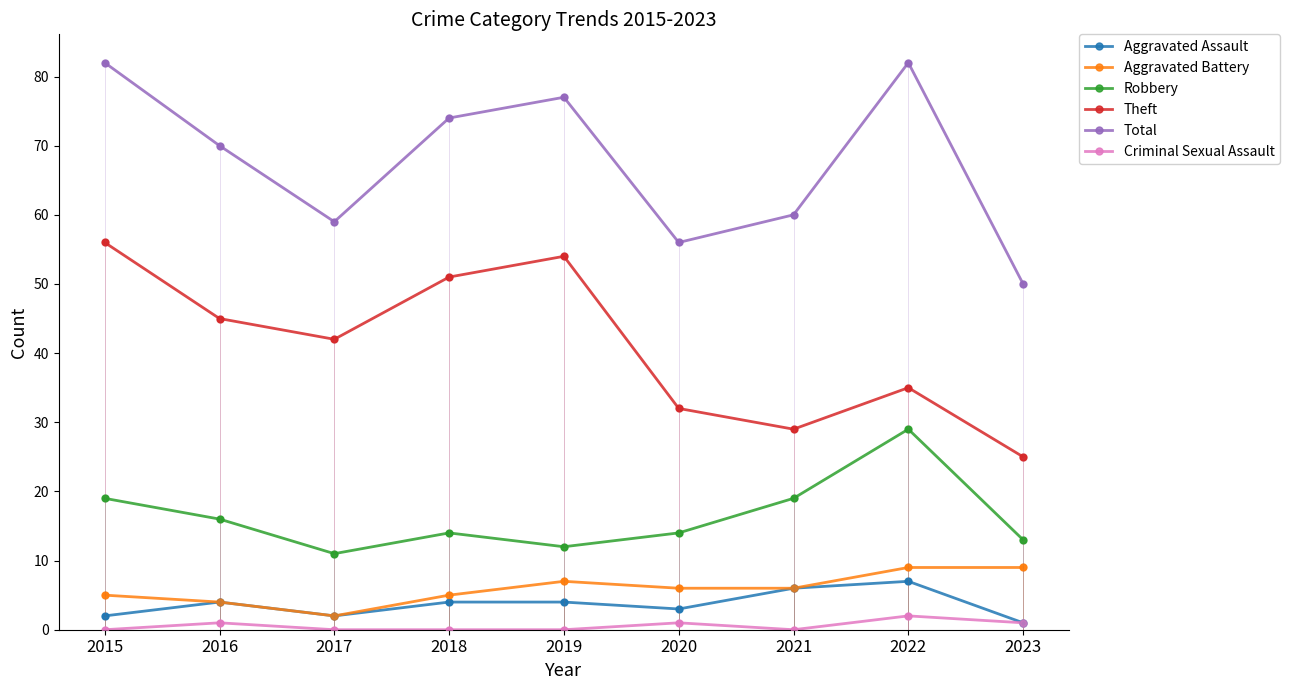

What are all the series names shown in the legend?

Aggravated Assault, Aggravated Battery, Robbery, Theft, Total, Criminal Sexual Assault